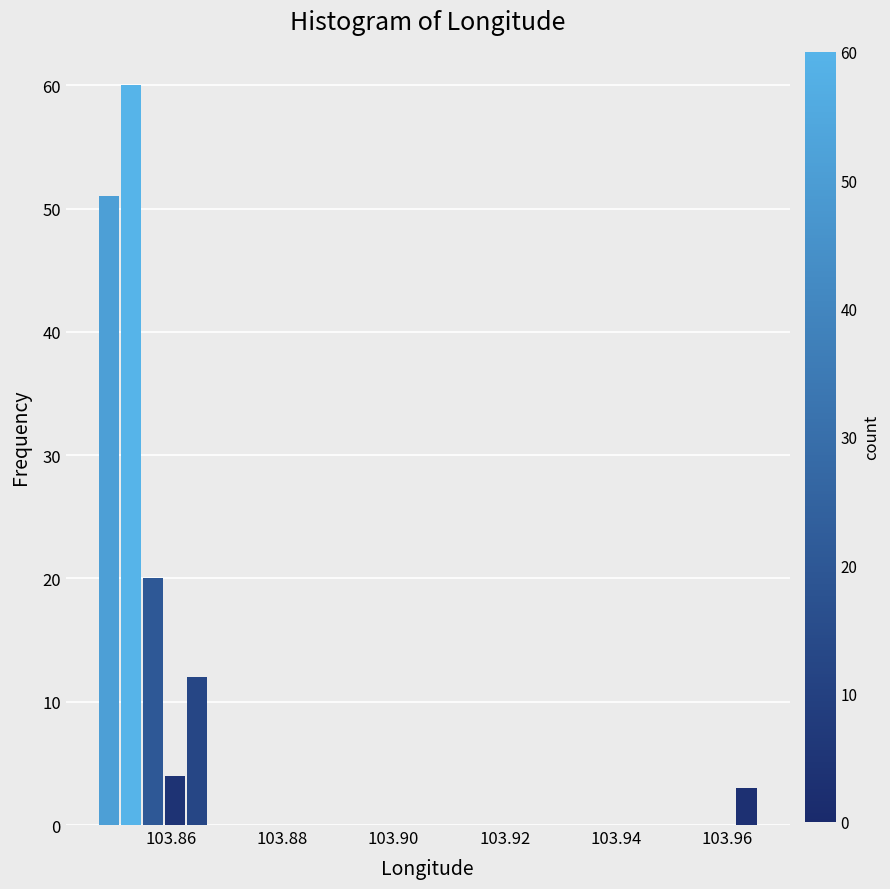

Around what value on the x-axis is the tallest bar? Give the approximate position of its centre, as read against the axis.

103.852